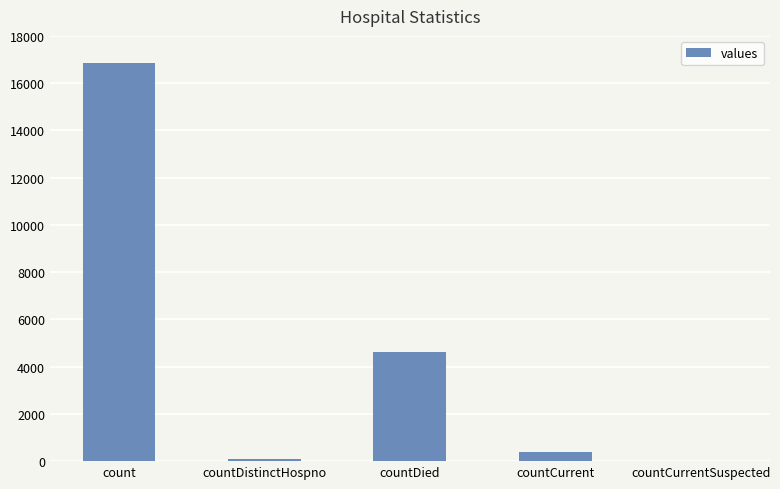

Count the number of categories in the chart.

5